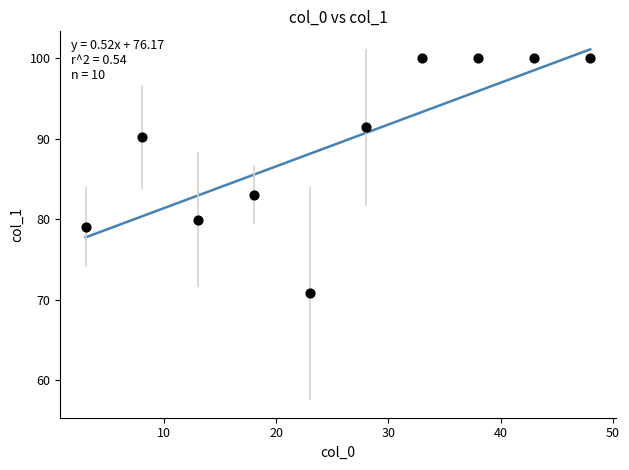

What is the range of X values (max minus min)?

45.0